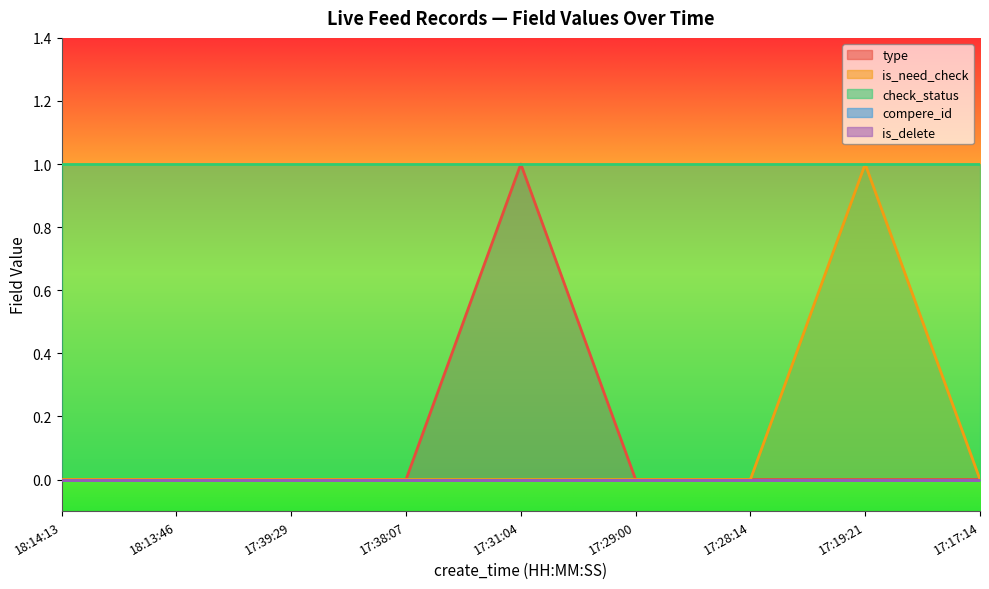

What is the label of the 3rd point from the left?

17:39:29